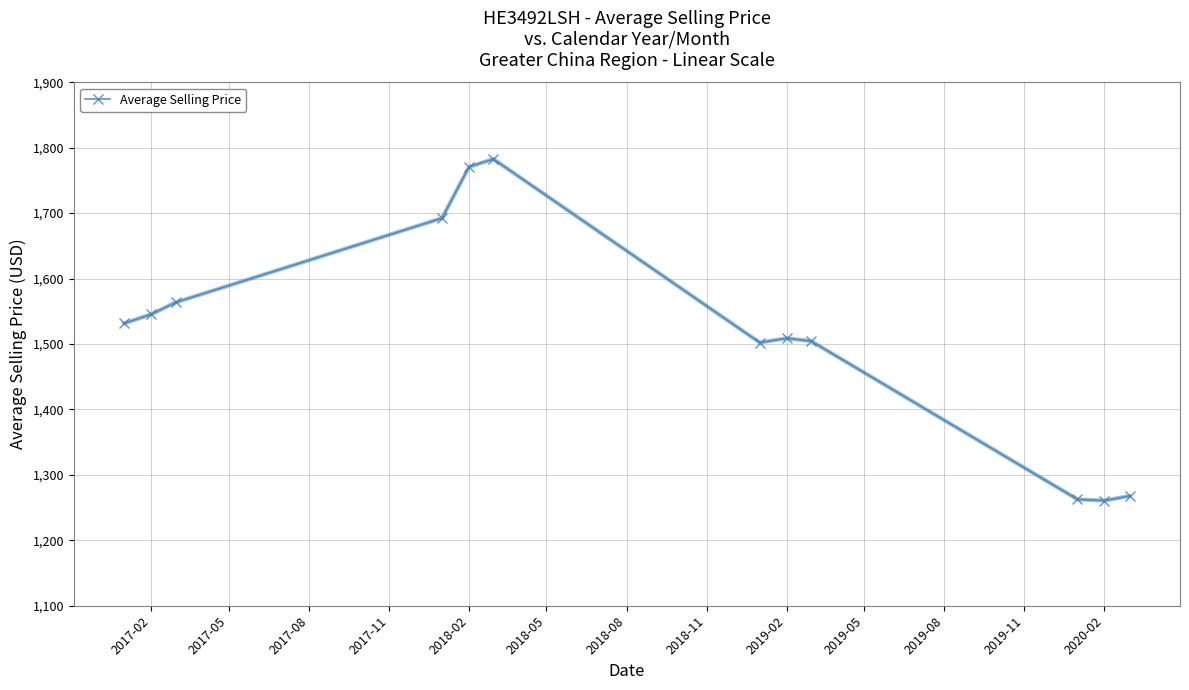

What is the value of the 6th point from the left?

1782.7